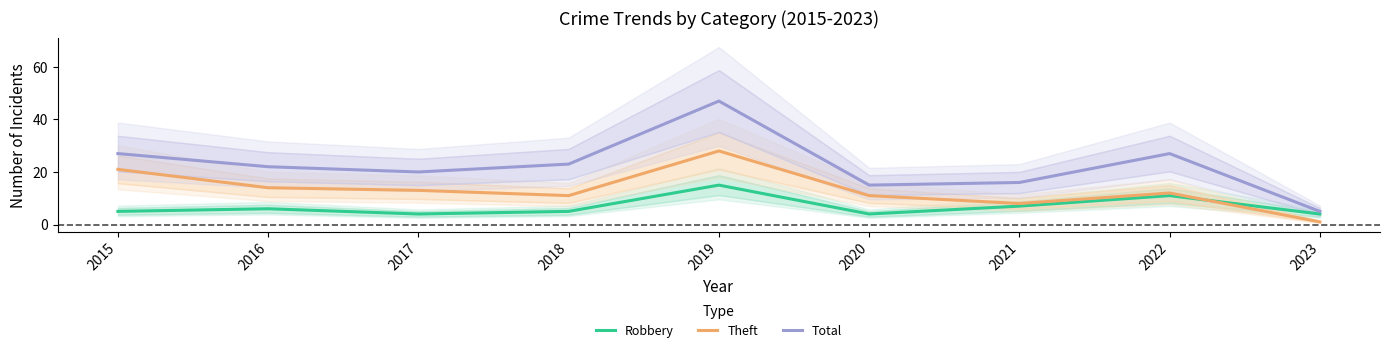

How many interior local peaks does the Robbery series have?

3